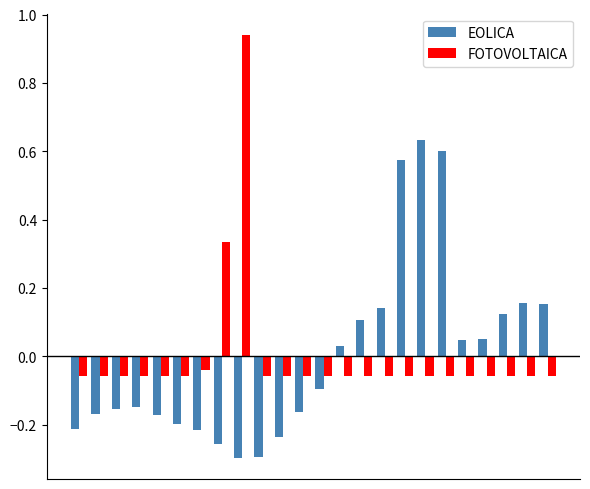

List the series in order of their peak value, highest first.

FOTOVOLTAICA, EOLICA